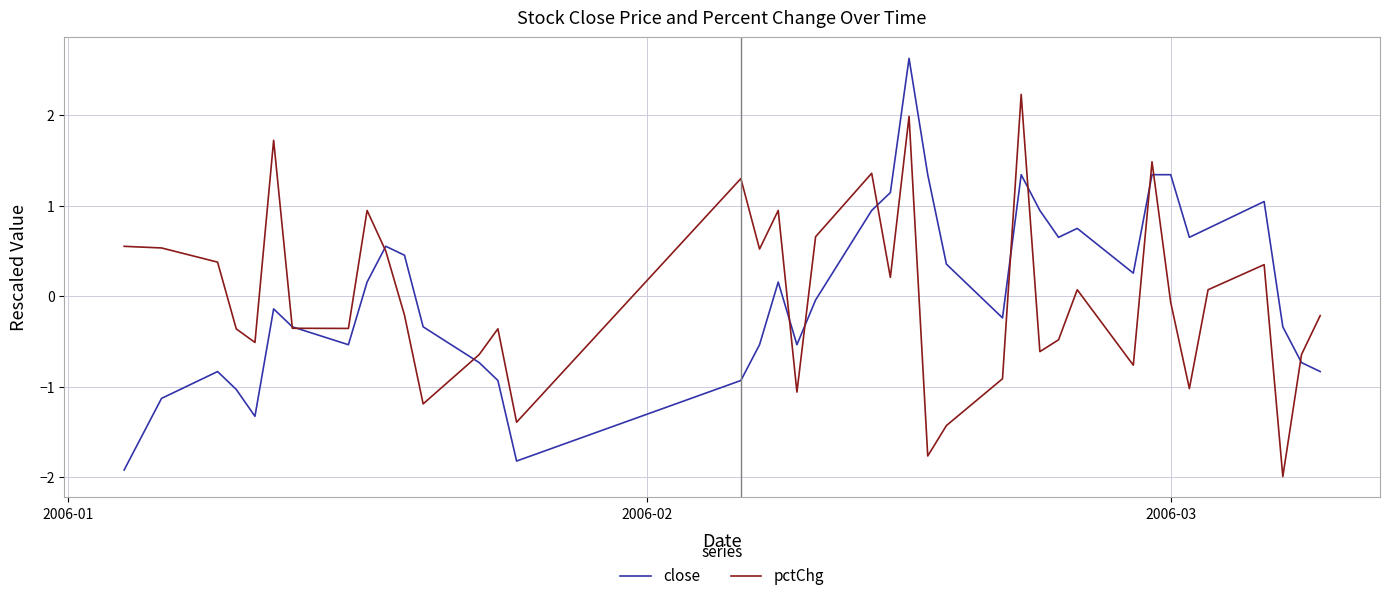

Which series has the widest spread of values?

close